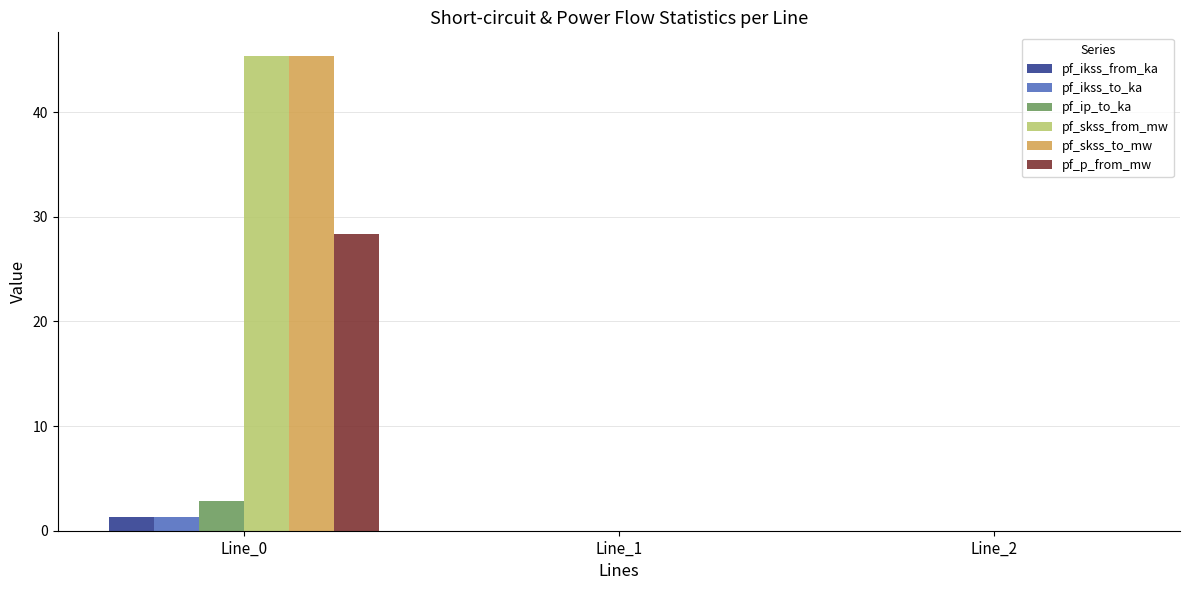

What is the sum of the pf_skss_to_mw values at Line_1 and Line_0?

45.4